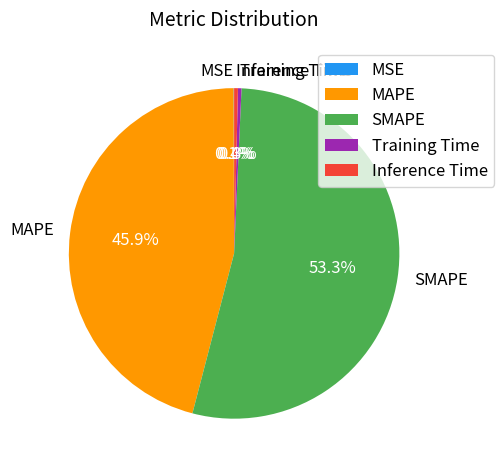

What percentage is NOT represented by MAPE?

54.1%